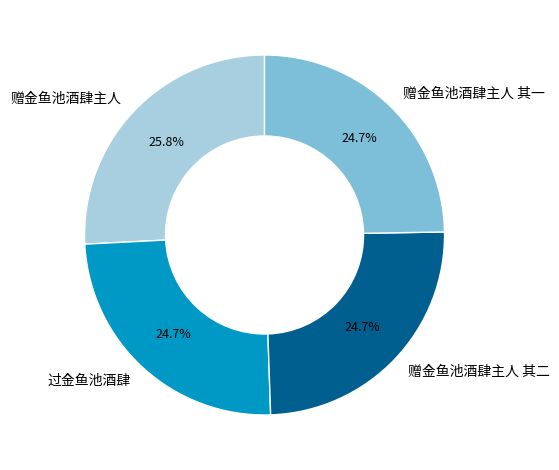

How many slices are in this pie chart?

4